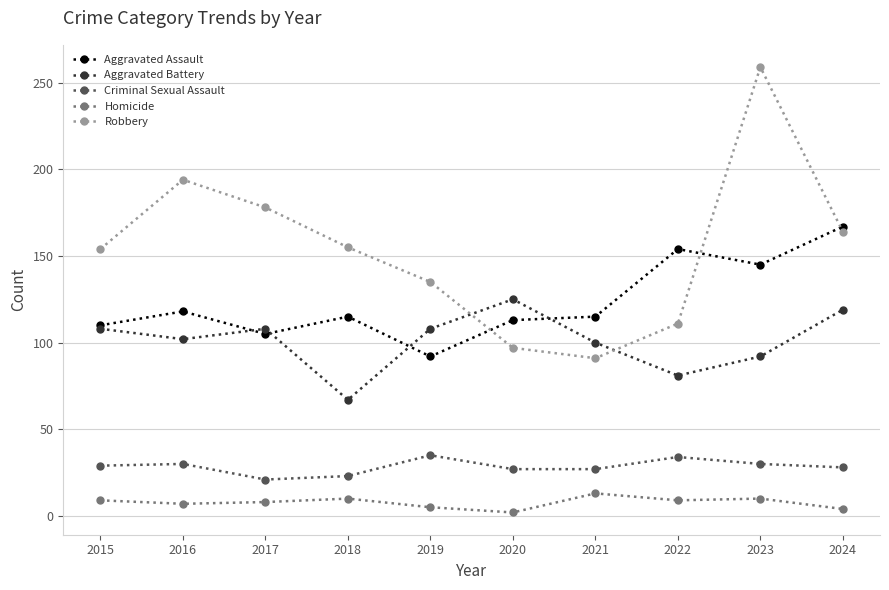

The Robbery series shows 154 at 2015. True or false?

True